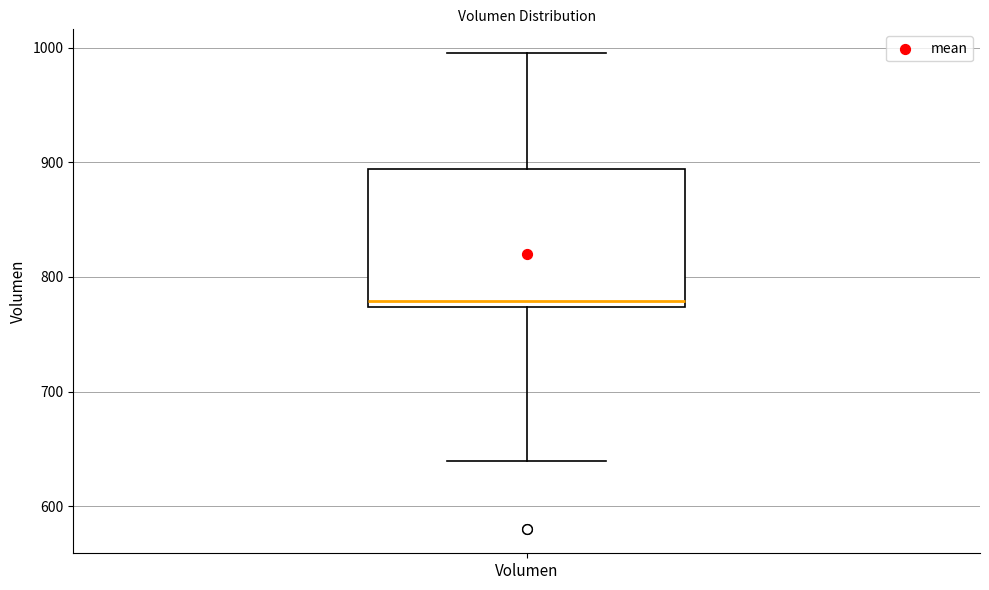

Read this box plot against the y-axis: the position of the median line, the range covered by the box, and the ends of both whiskers. The values are not printed on the chart, so give them approximately, as read against the axis.

median 780, box 770 to 890, whiskers 640 to 1000